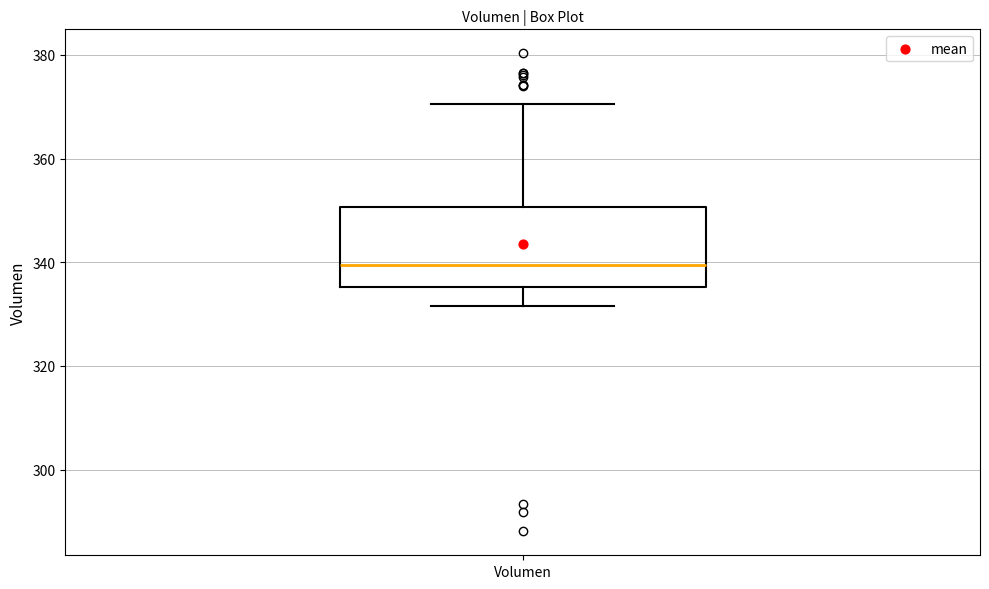

Where does the upper whisker of the box for Volumen end on the y-axis? The values are not printed on the chart, so give them approximately, as read against the axis.

370